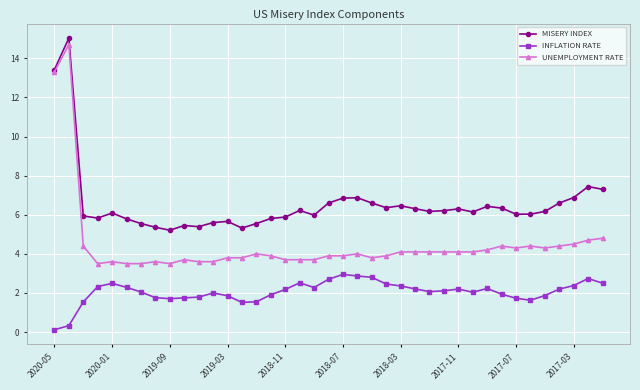

What is the maximum value shown in the chart?

15.0